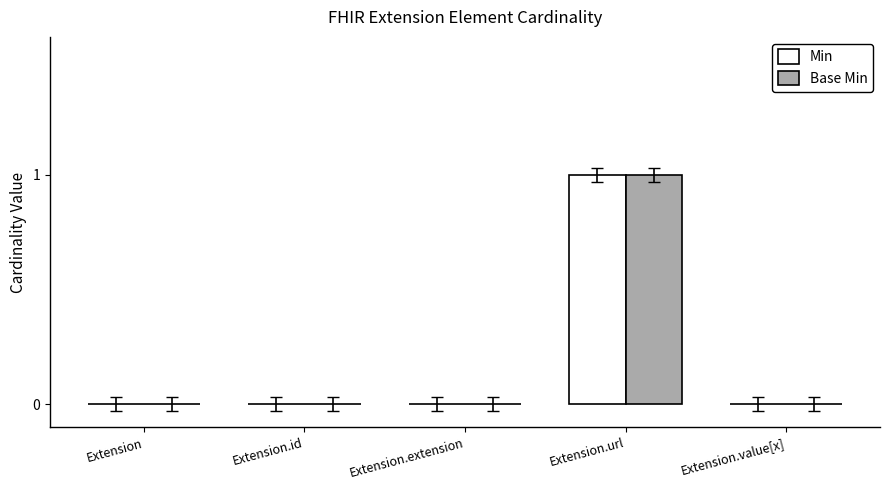

At which category is the sum across all series the highest?

Extension.url